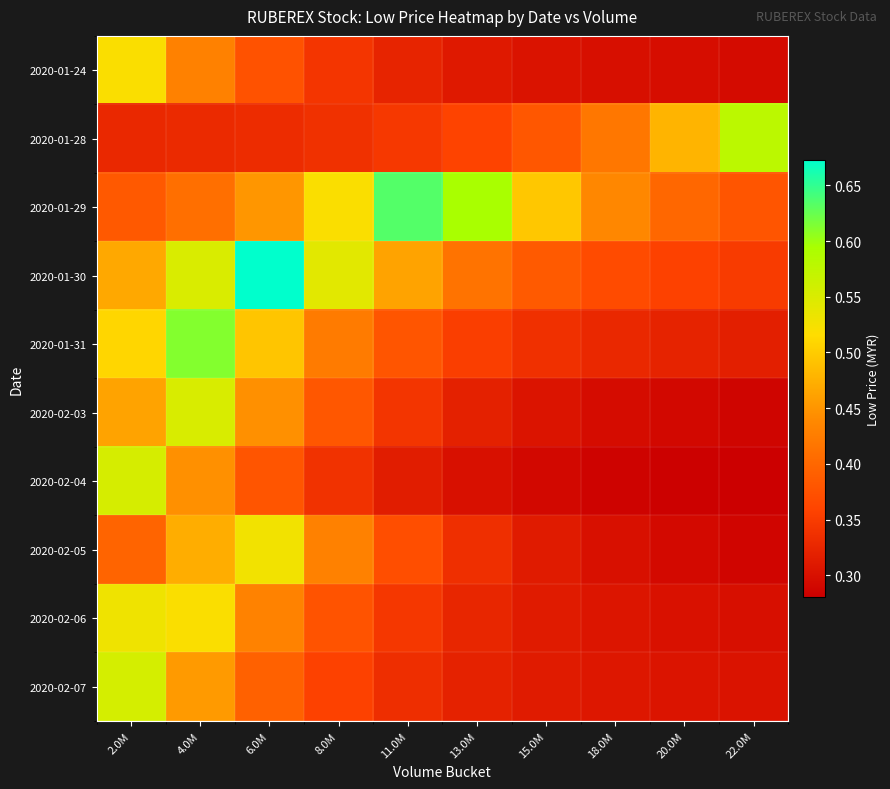

At 6.0M, list the series in order from largest to smallest.

2020-01-30, 2020-02-05, 2020-01-31, 2020-01-29, 2020-02-03, 2020-02-06, 2020-02-07, 2020-02-04, 2020-01-24, 2020-01-28